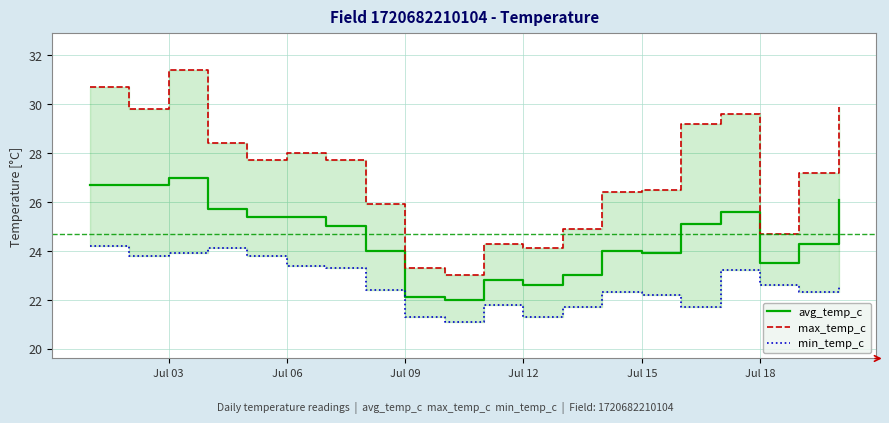

The avg_temp_c series shows 11.3 at Jul 18. True or false?

False